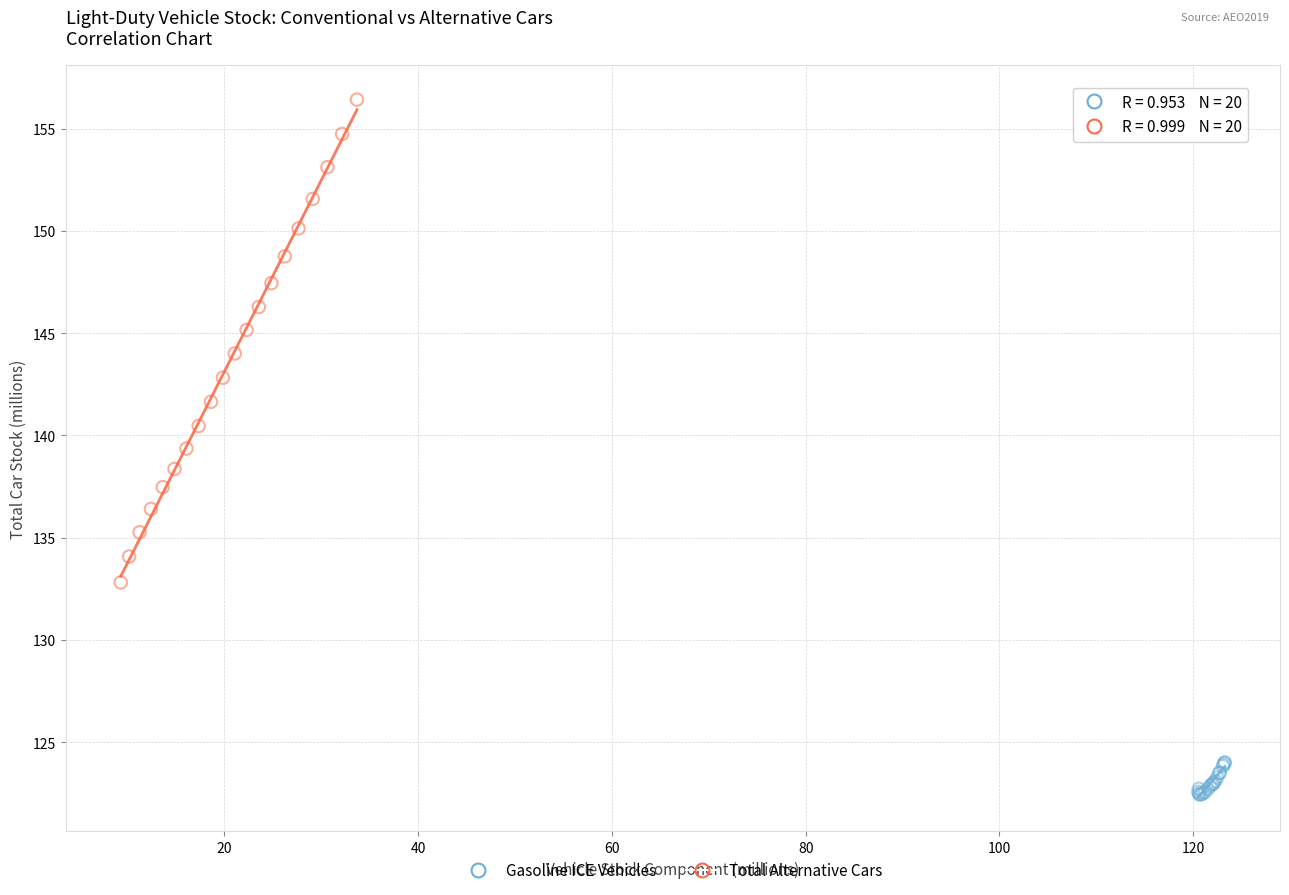

What are all the series names shown in the legend?

Gasoline ICE Vehicles, Total Alternative Cars